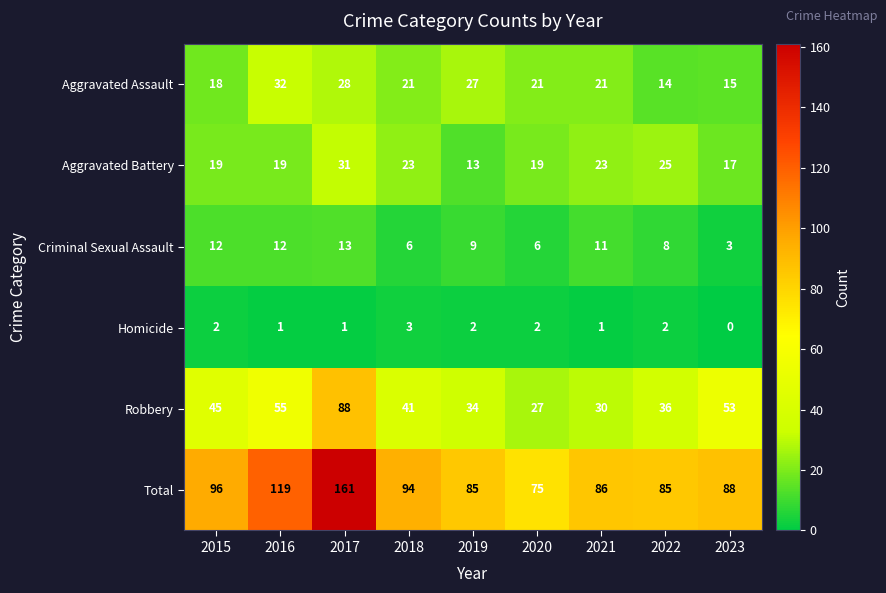

How many data points in Total are less than 88?

4